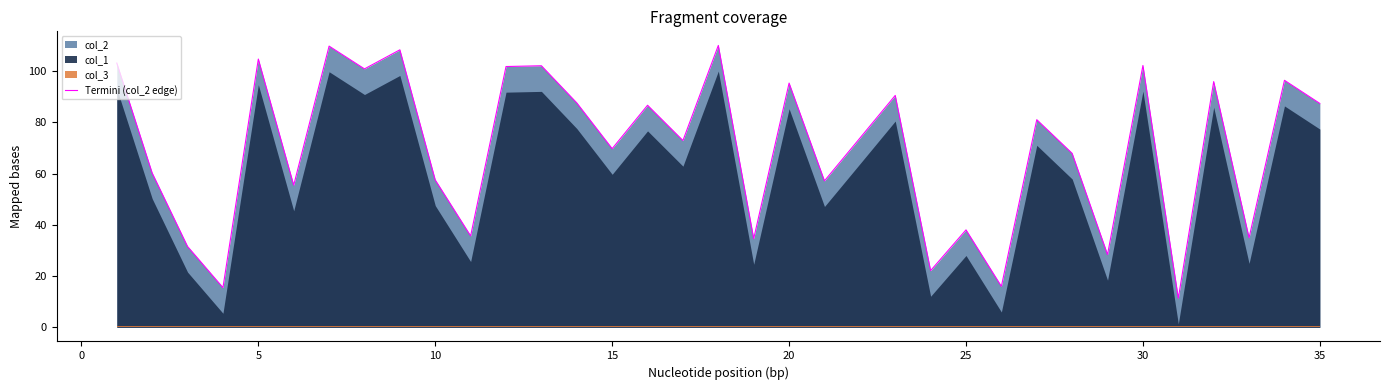

Which label corresponds to the smallest value in the chart?

30